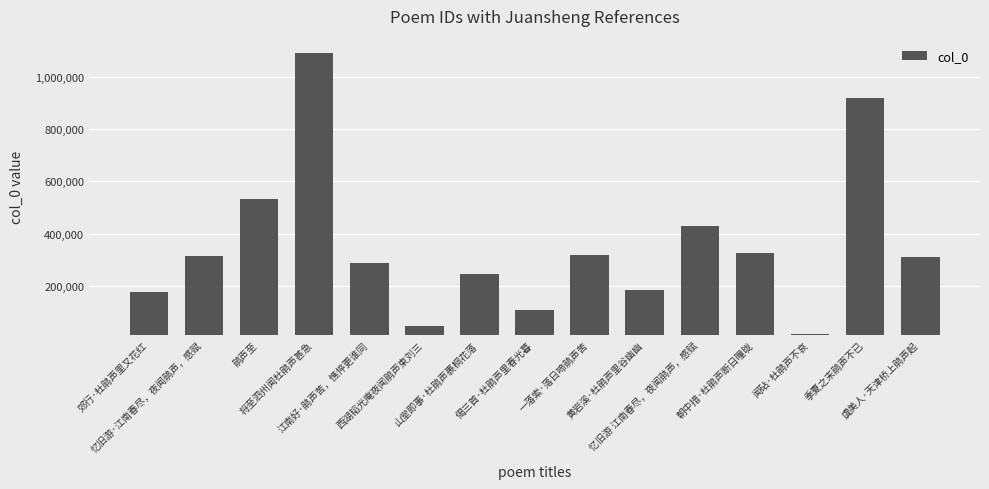

What is the label of the 14th bar from the right?

忆旧游·江南春尽，夜闻鹃声，感赋